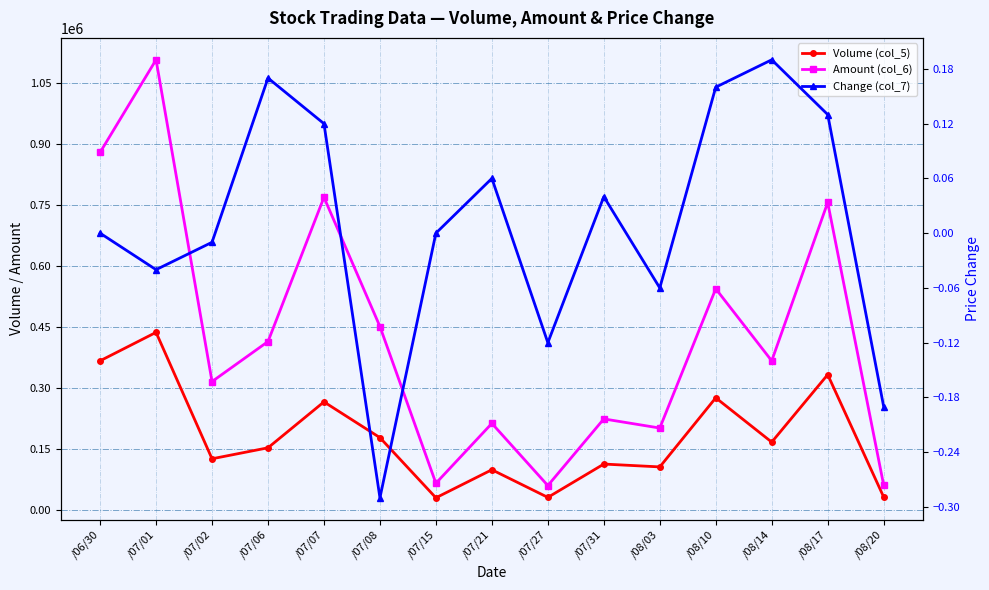

Which series has the largest range (max minus min)?

Amount (col_6)